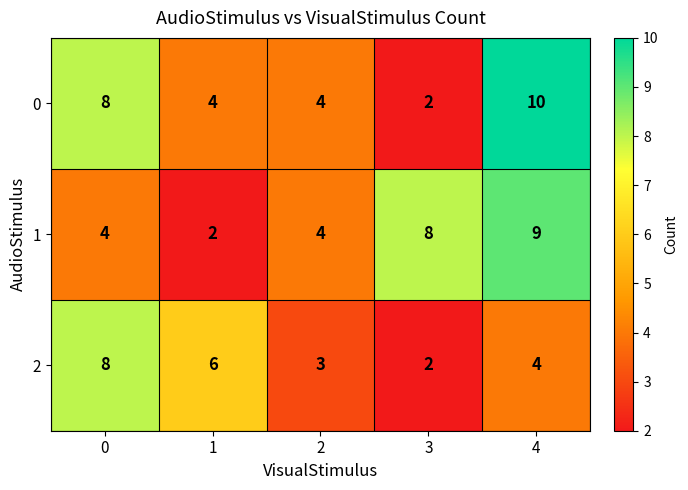

What value does the 1 series have at 2?

4